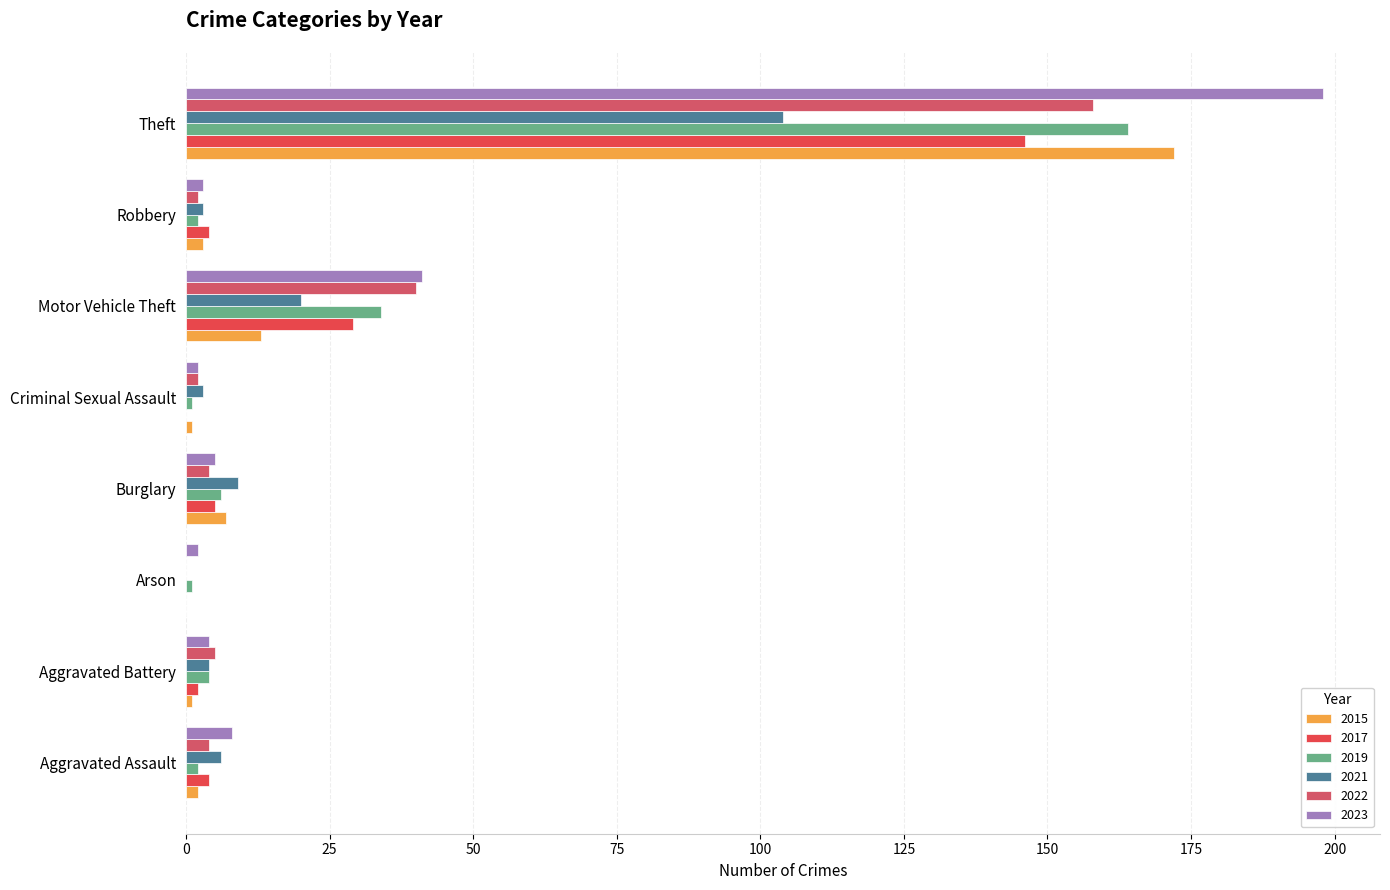

What is the difference between the second highest and minimum values in the 2023 series?

39